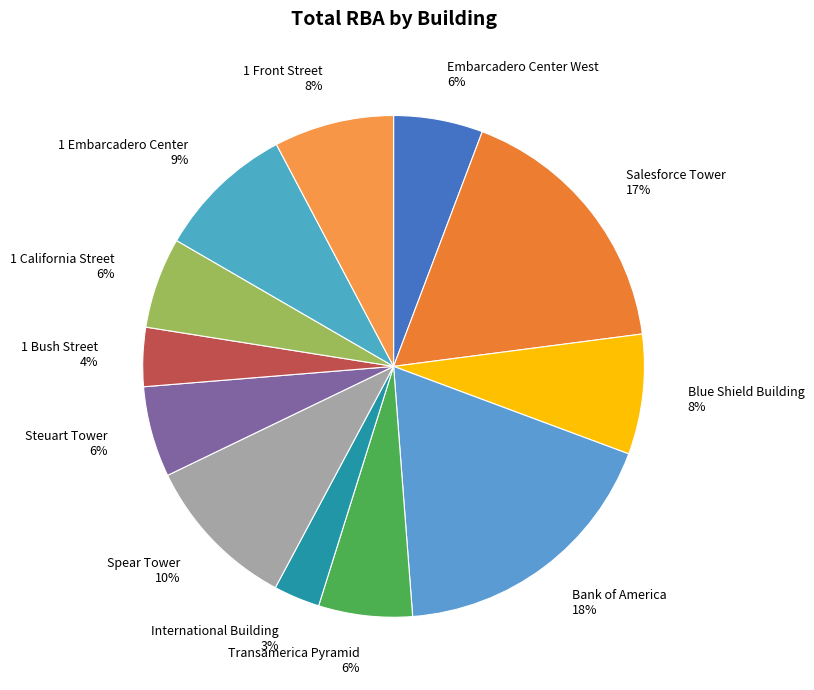

To the nearest percent, what portion does Blue Shield Building represent?

8%